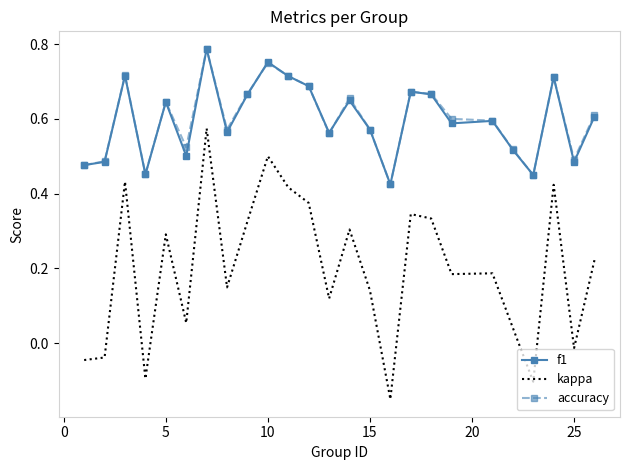

True or false: accuracy and kappa cross at least once.

False